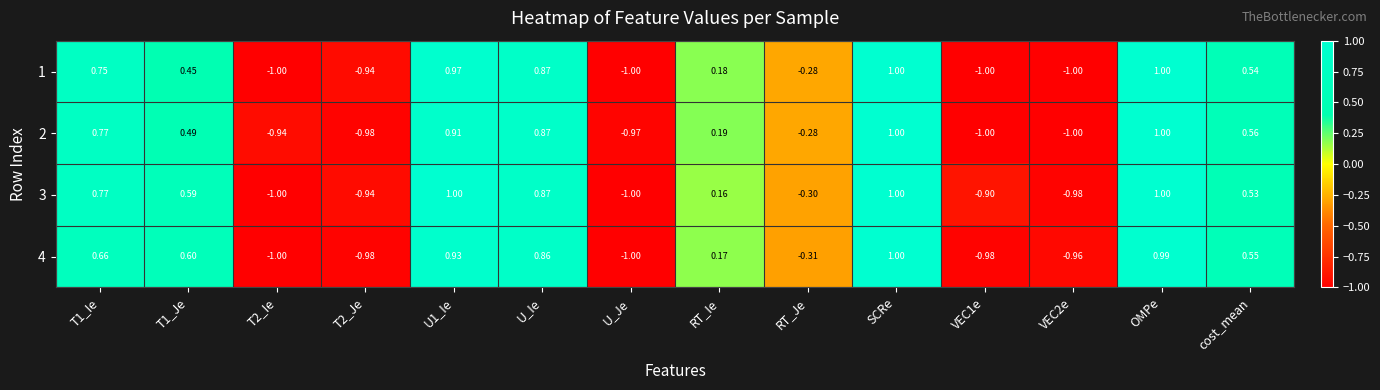

How many data points does each series have?

14